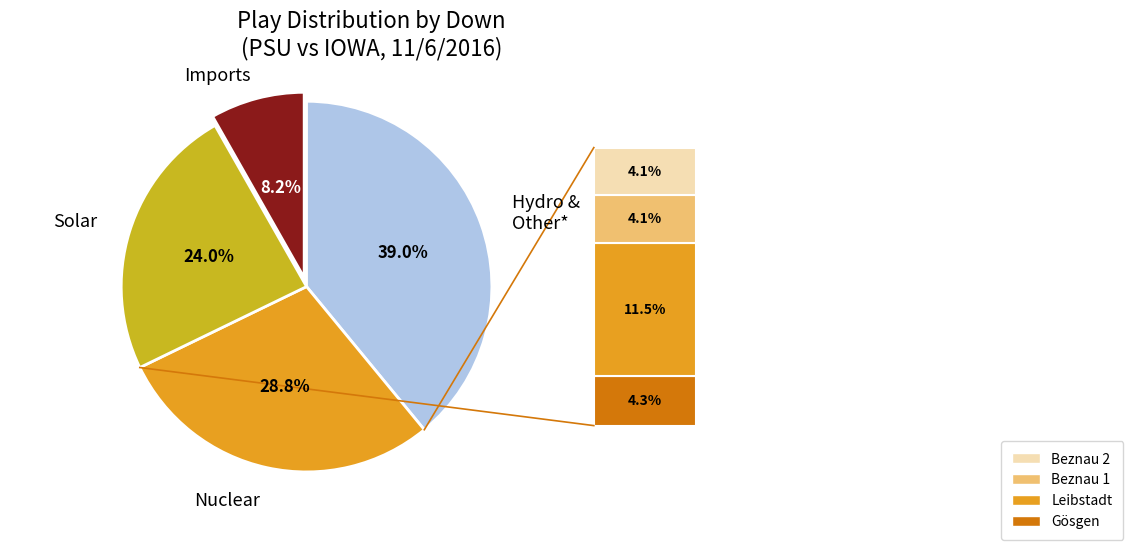

How many segments does this pie chart have?

4